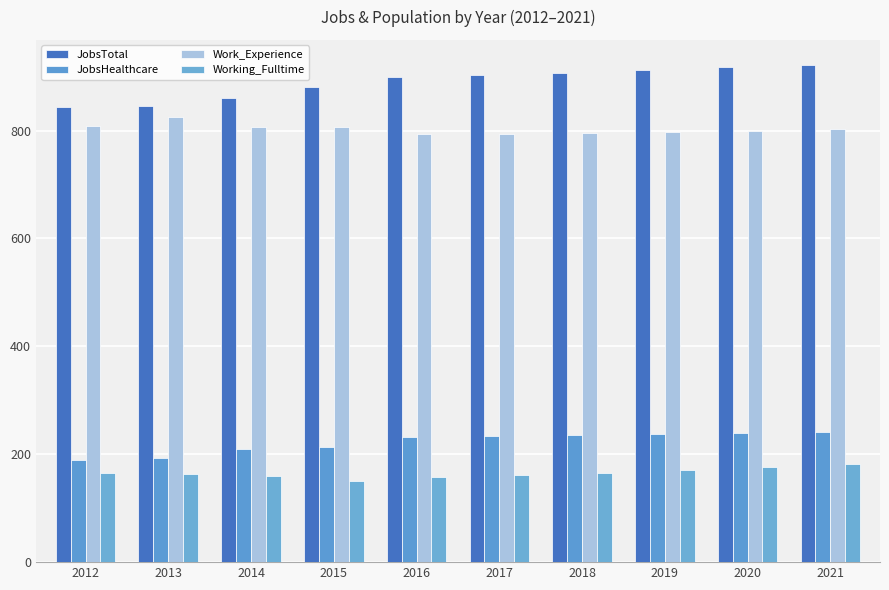

Where is JobsTotal nearest to the value 882?

2015